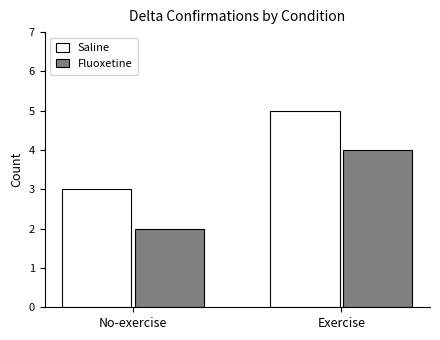

Rank the series at Exercise from highest to lowest value.

Saline, Fluoxetine